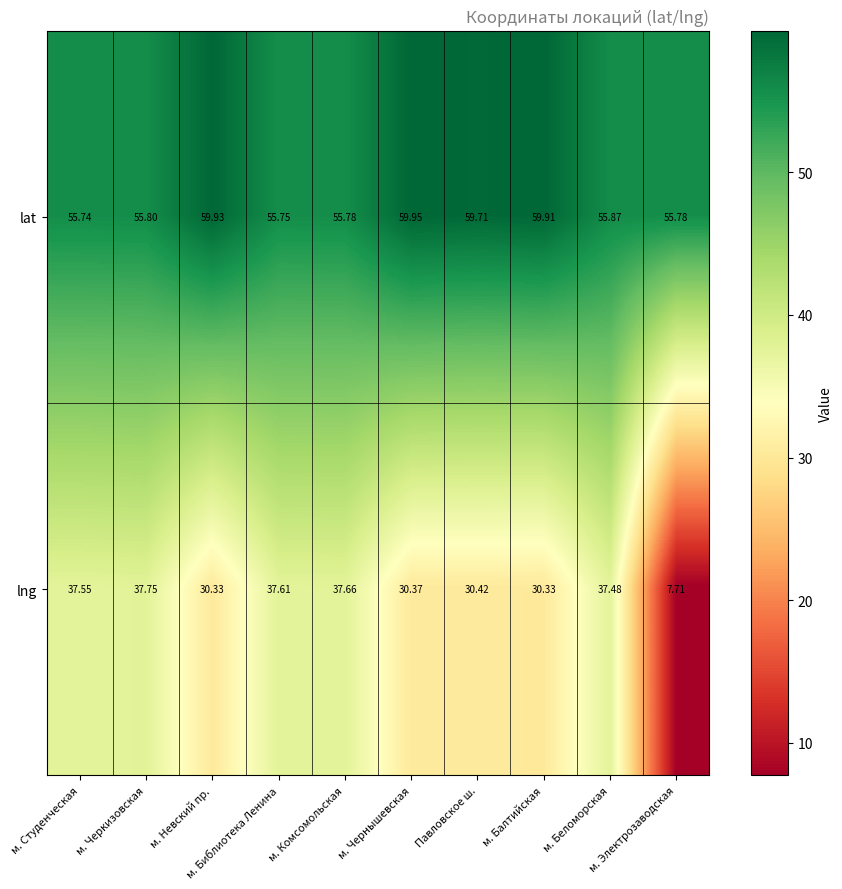

Count the number of categories in the chart.

10